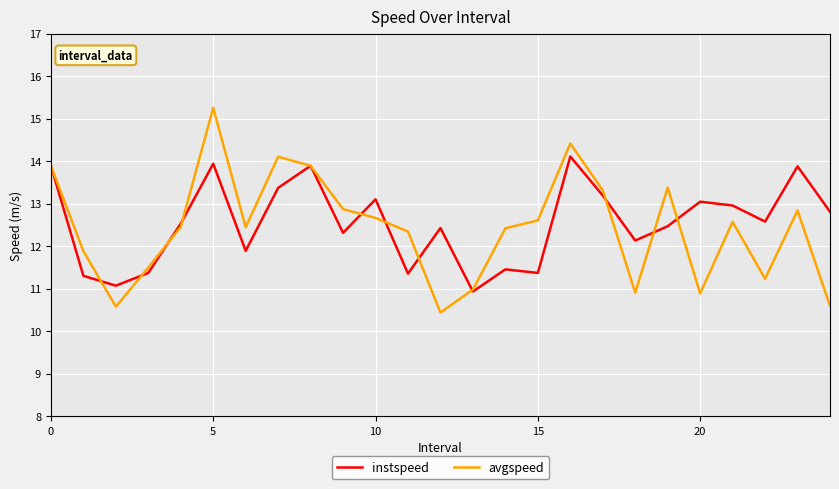

What is the highest value of the instspeed series?

14.1